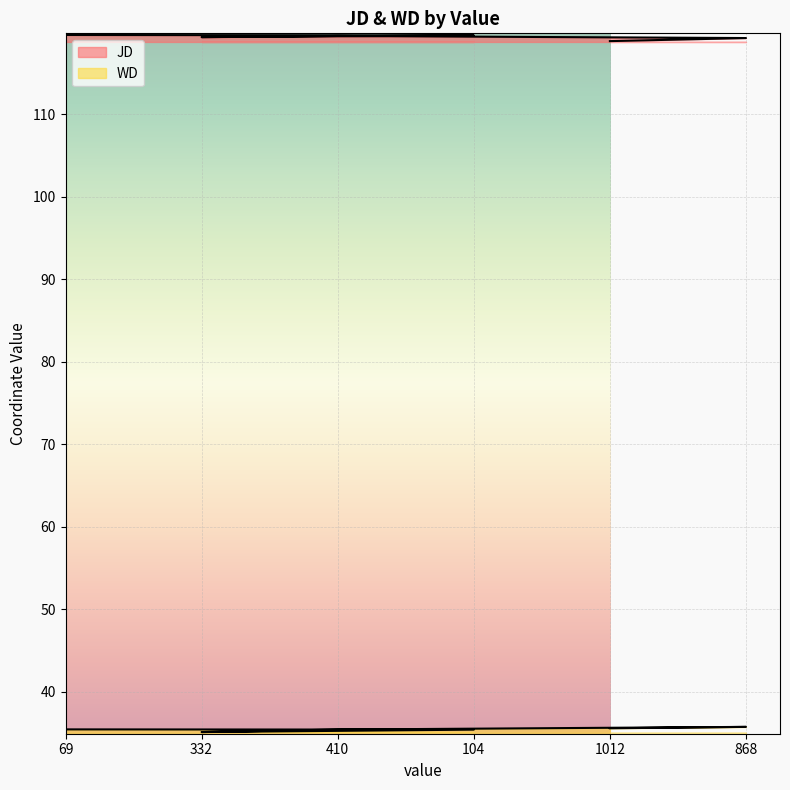

Reading left to right, what are all the values shown in this chart?

JD: 69=119.6	332=119.3	410=119.5	104=119.5	1012=118.8	868=119.2
WD: 69=35.5	332=35.1	410=35.4	104=35.4	1012=35.6	868=35.8